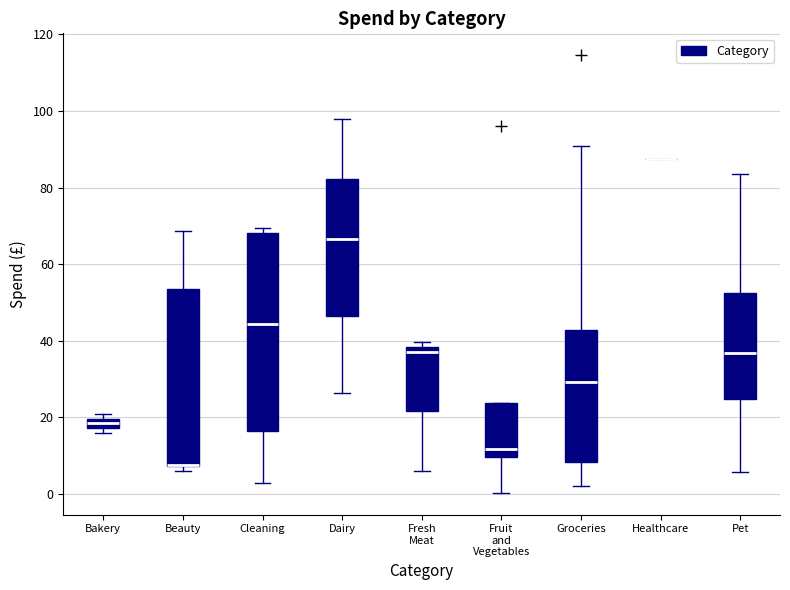

Where is the upper edge of the box for Fresh Meat on the y-axis? The values are not printed on the chart, so give them approximately, as read against the axis.

38